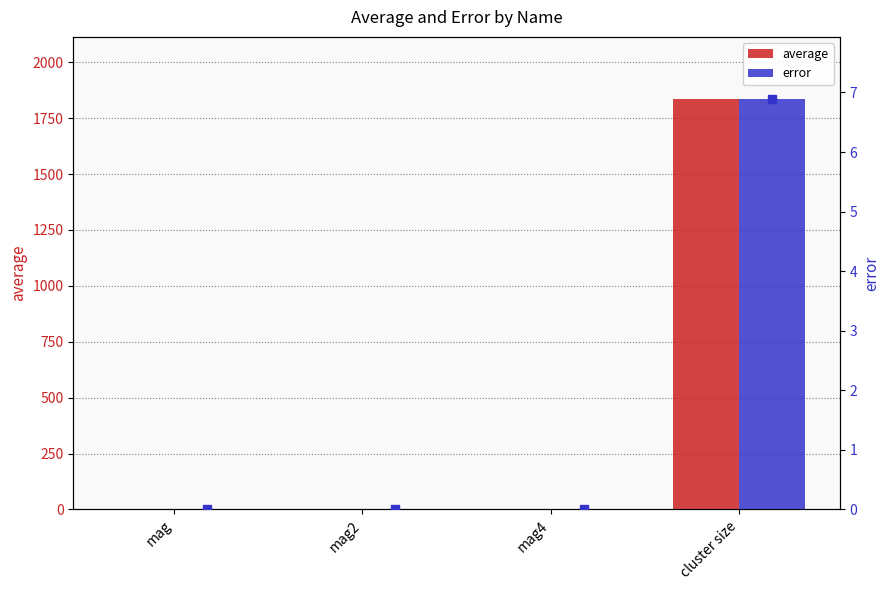

At which label does error reach its minimum?

mag